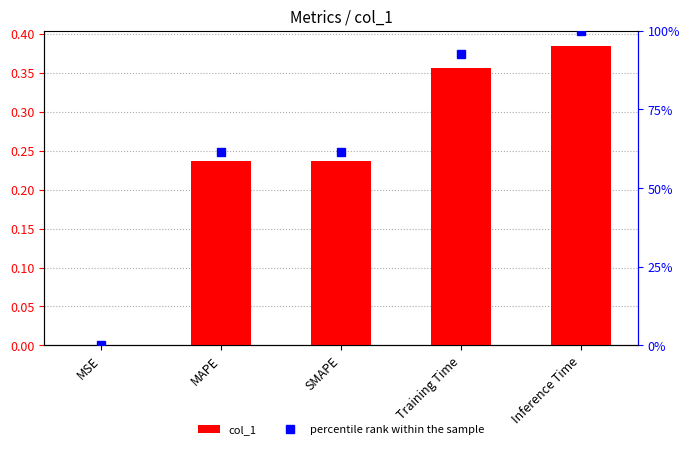

Reading left to right, extract all data points from this chart.

col_1: 0.0	0.2	0.2	0.4	0.4
percentile rank within the sample: 0.0	0.6	0.6	0.9	1.0